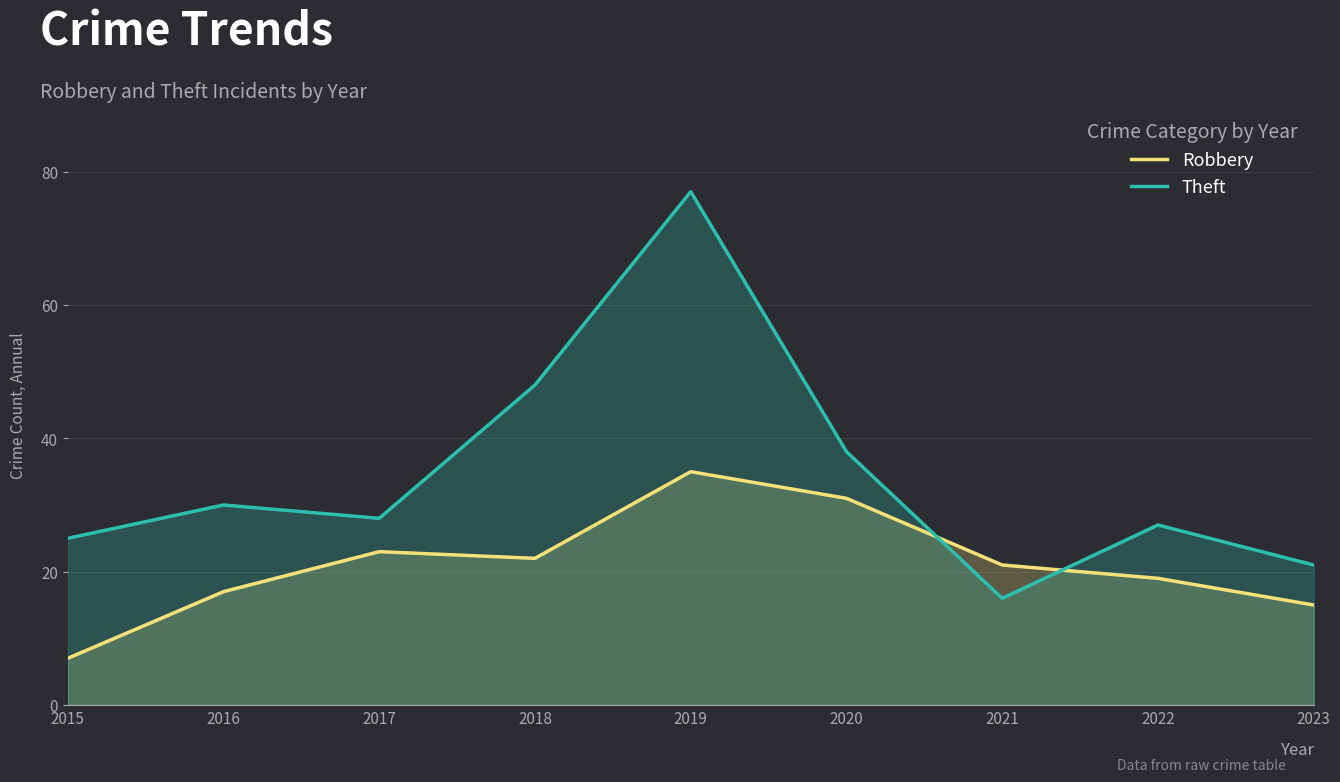

List the series in order of their overall mean, lowest first.

Robbery, Theft